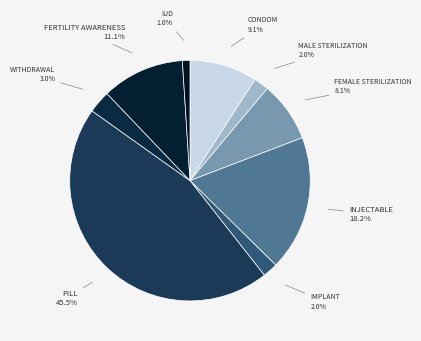

Which category has the smallest portion of the pie?

IUD